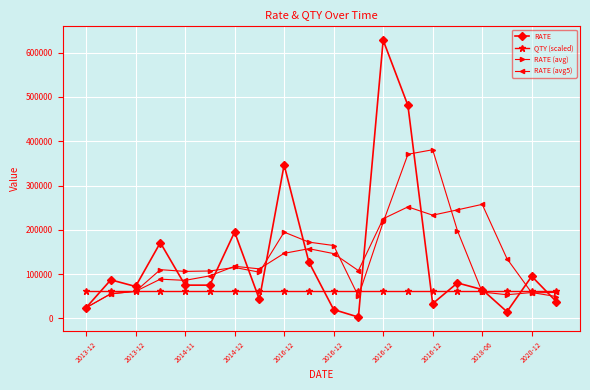

Which series has the largest range (max minus min)?

RATE